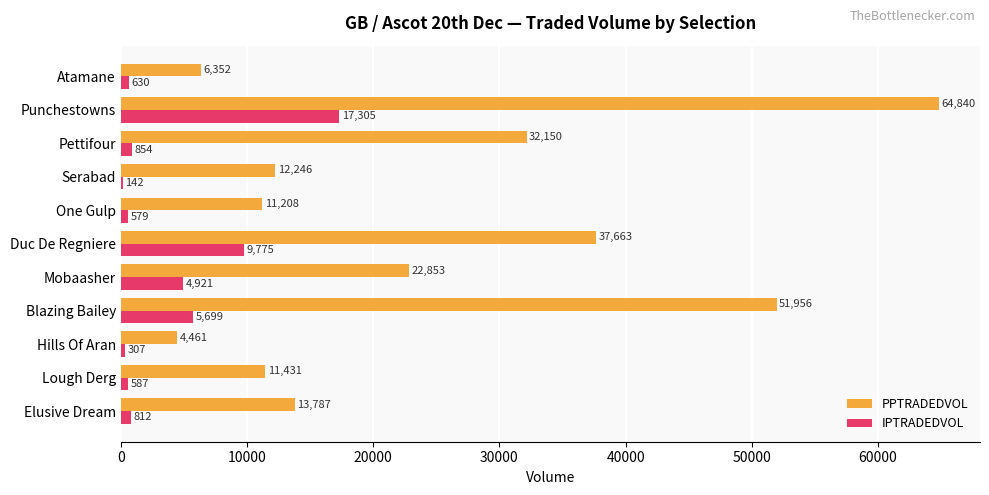

Which label corresponds to the largest value in the chart?

Punchestowns